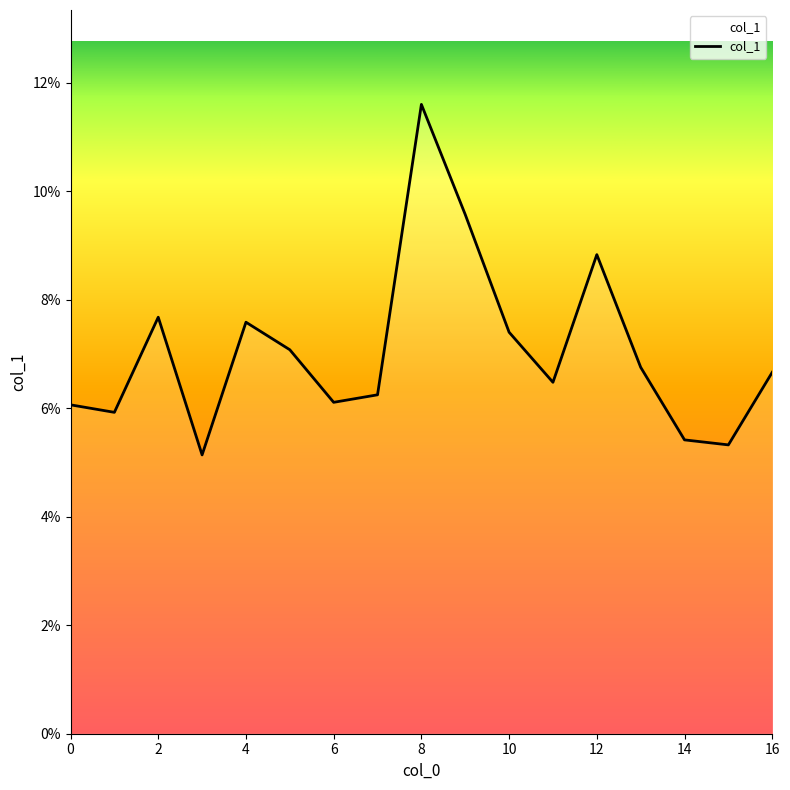

Where is the data nearest to the value 0?

3